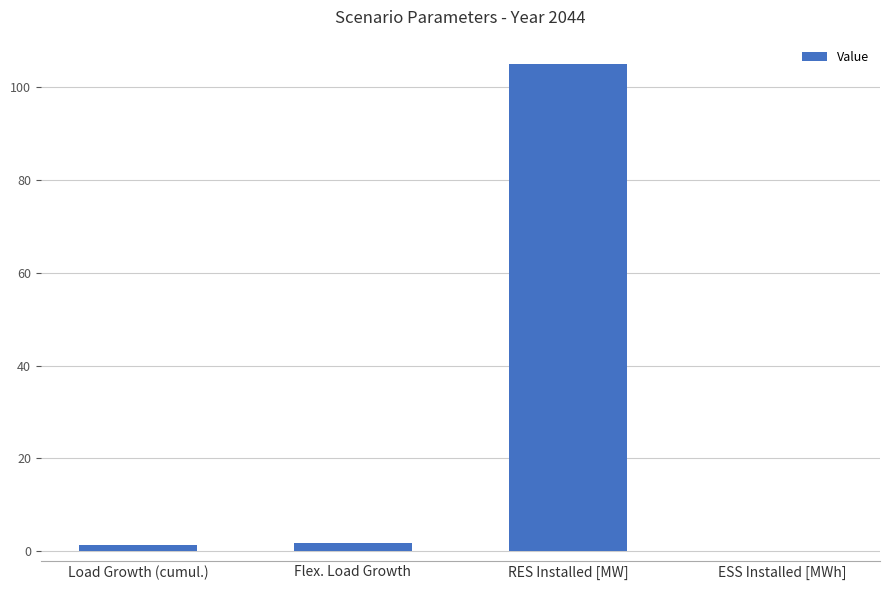

What is the sum of the values at Flex. Load Growth and Load Growth (cumul.)?

3.1